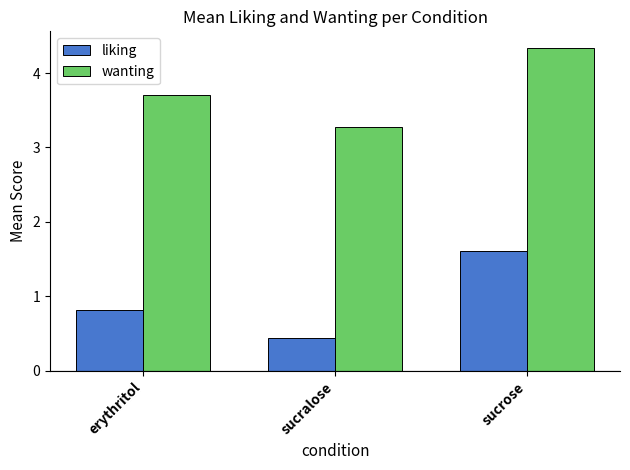

What is the average value of the wanting series?

3.8